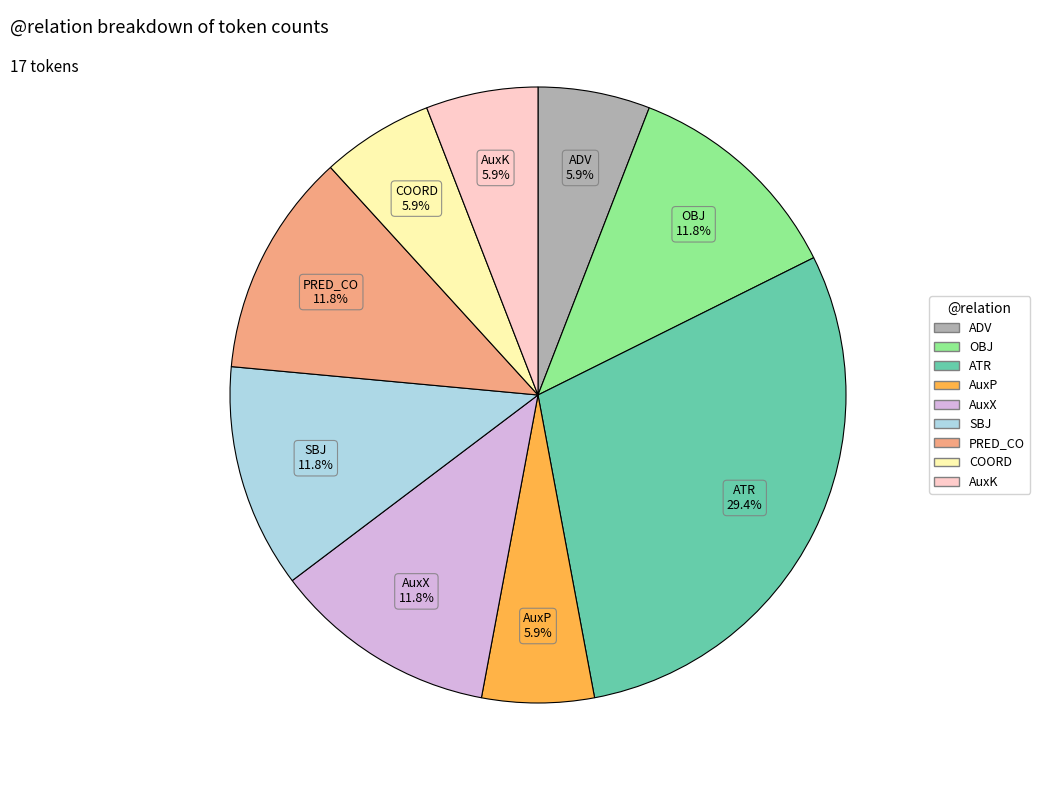

Approximately how many times larger is the value at AuxK compared to PRED_CO?

0.5